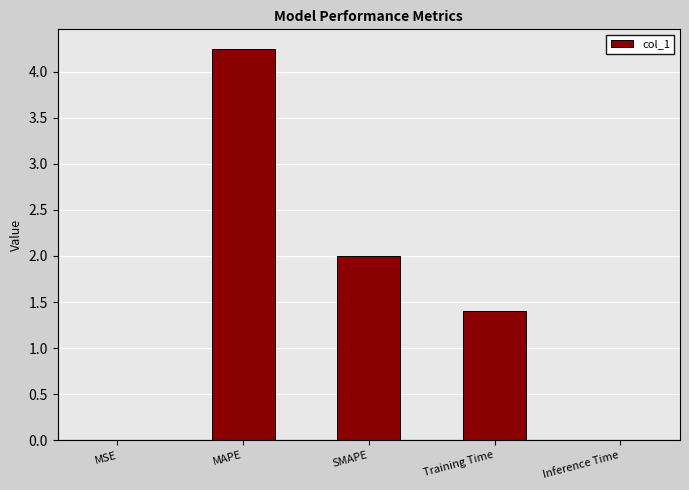

True or false: the data shows 6.0 at MAPE.

False